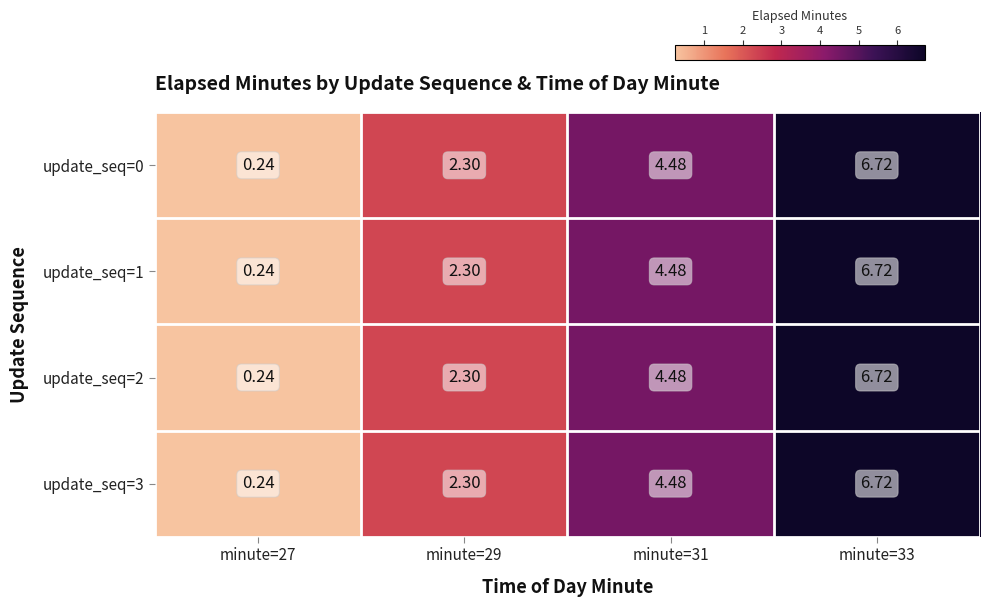

At which category is the sum across all series the highest?

minute=33